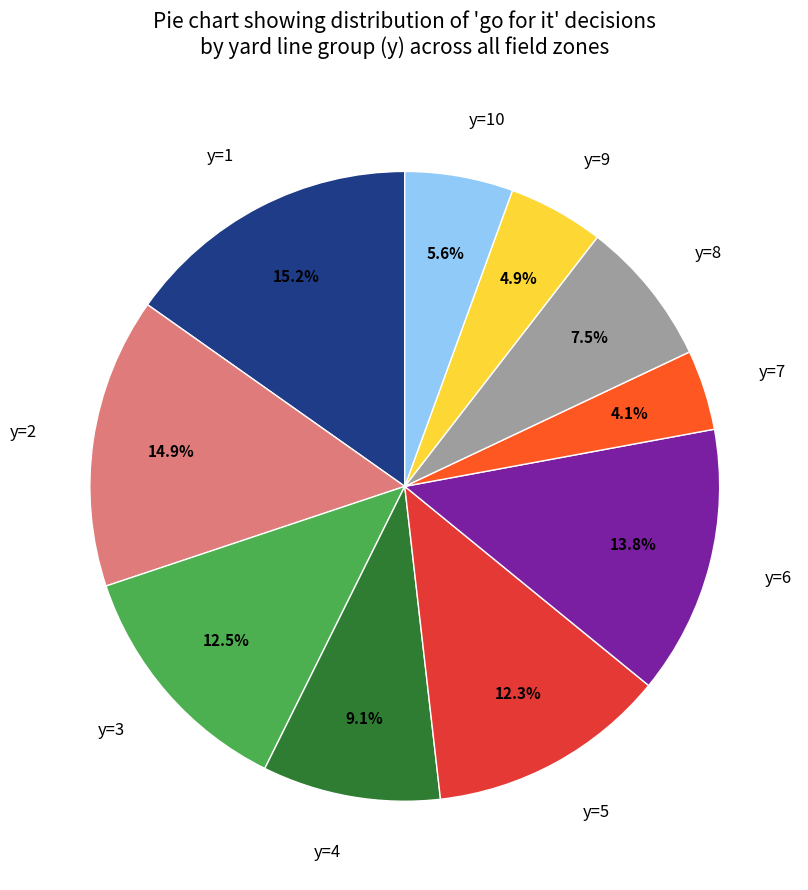

To the nearest percent, what is the difference between the largest and smallest slice percentages?

11%